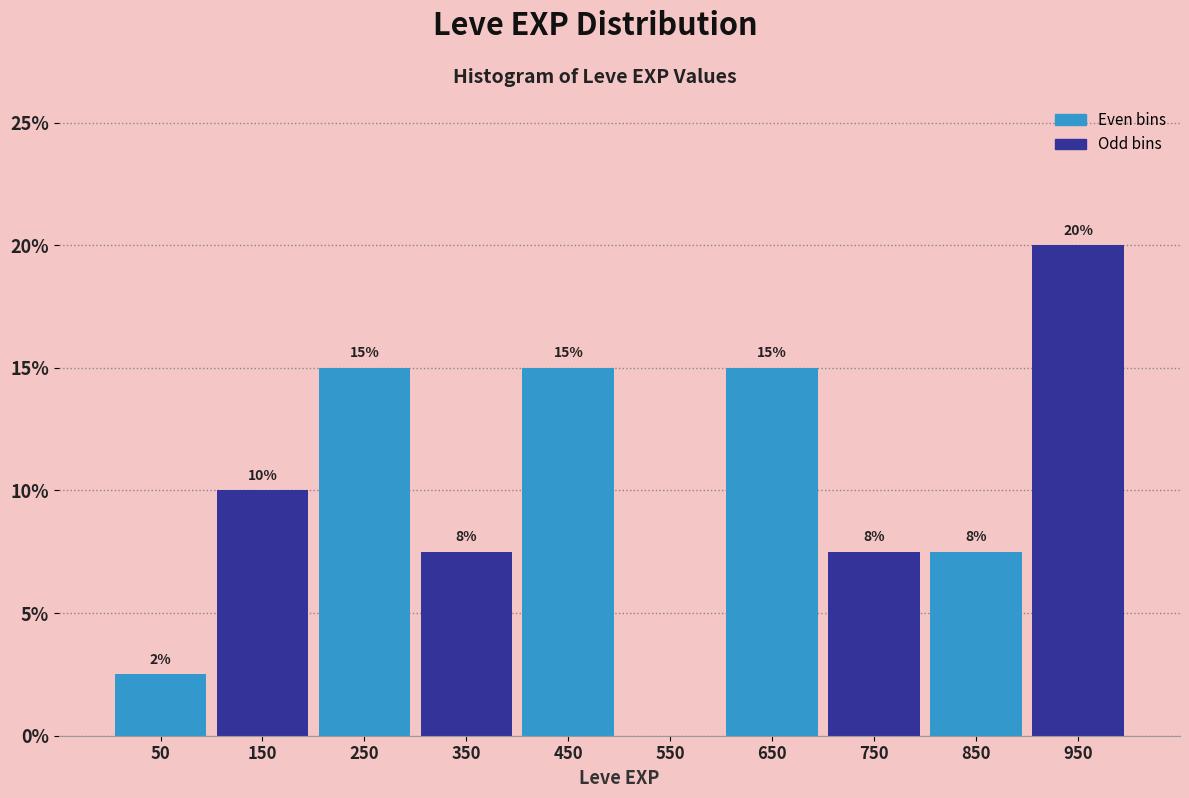

Which range on the x-axis has the tallest bar?

900 to 1000